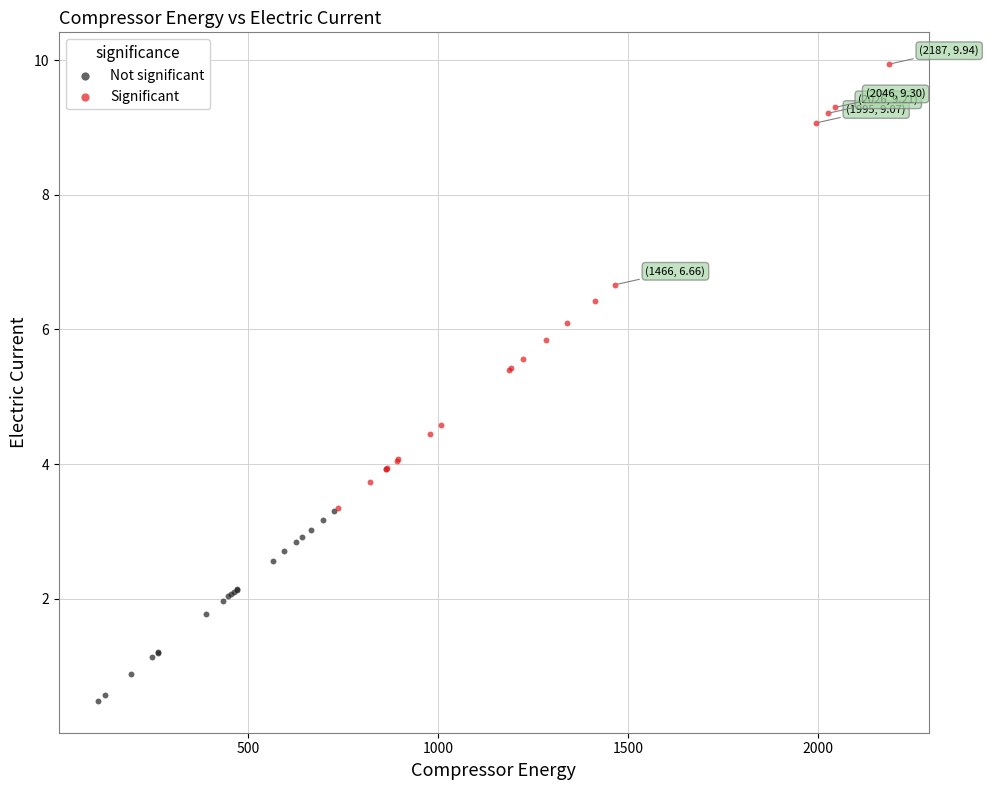

Which series reaches the maximum Y coordinate?

Significant